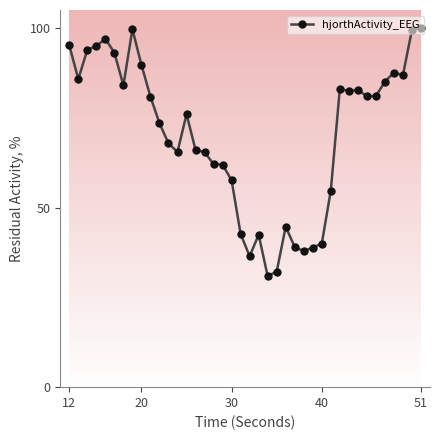

How many lines are shown in the chart?

1